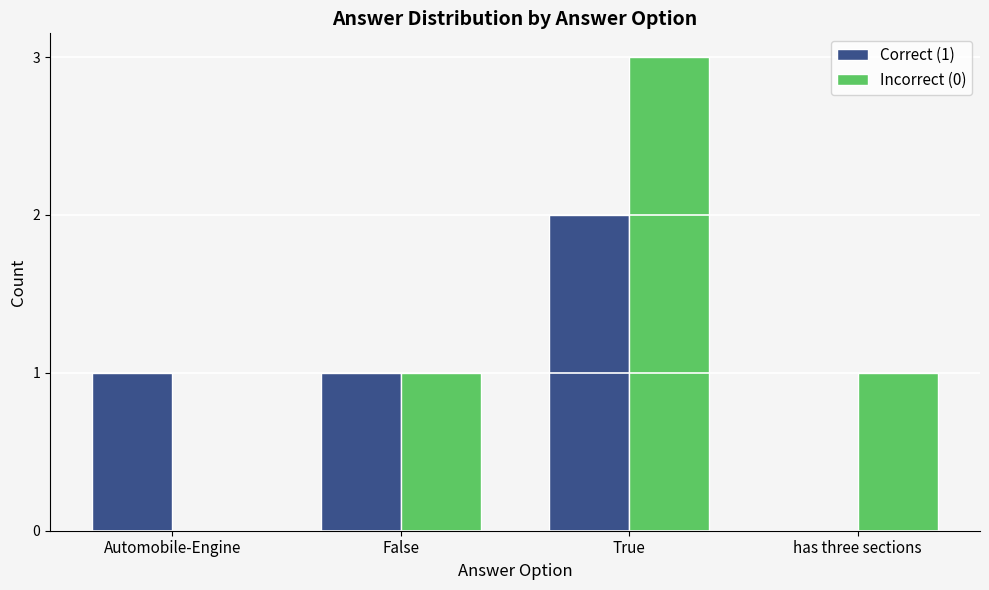

At which category is the sum across all series the highest?

True